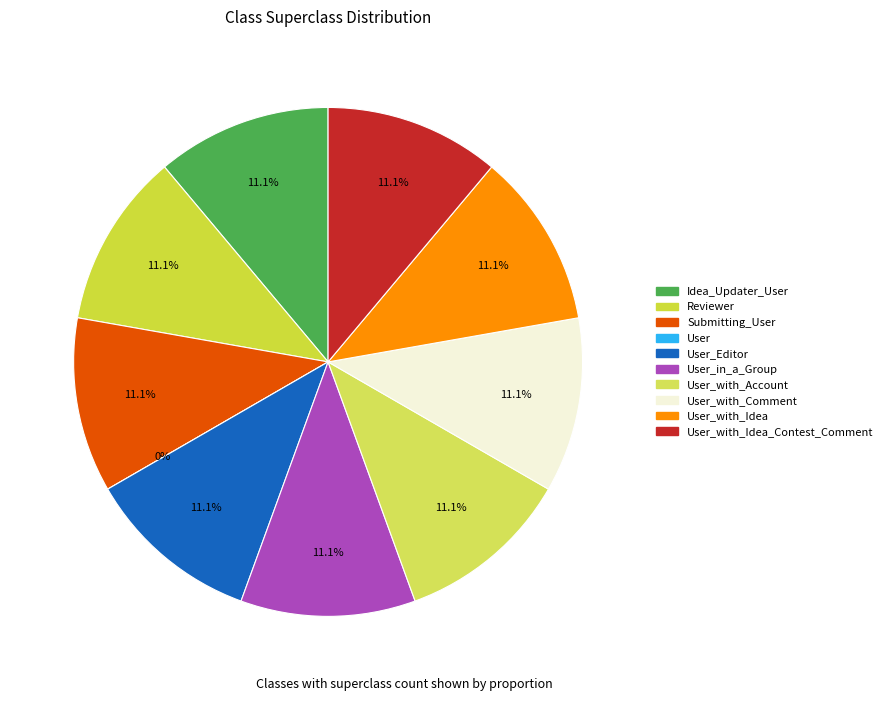

What is the largest slice in the pie chart?

Idea_Updater_User